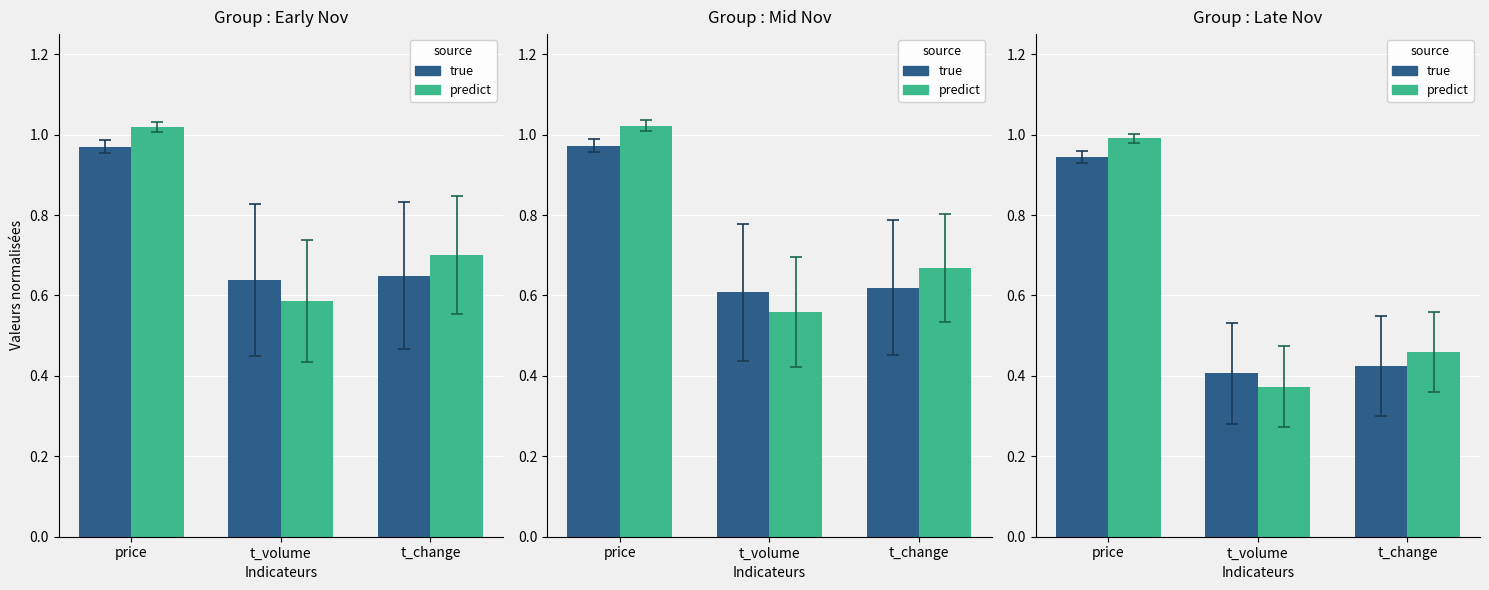

At which category is the sum across all series the highest?

price